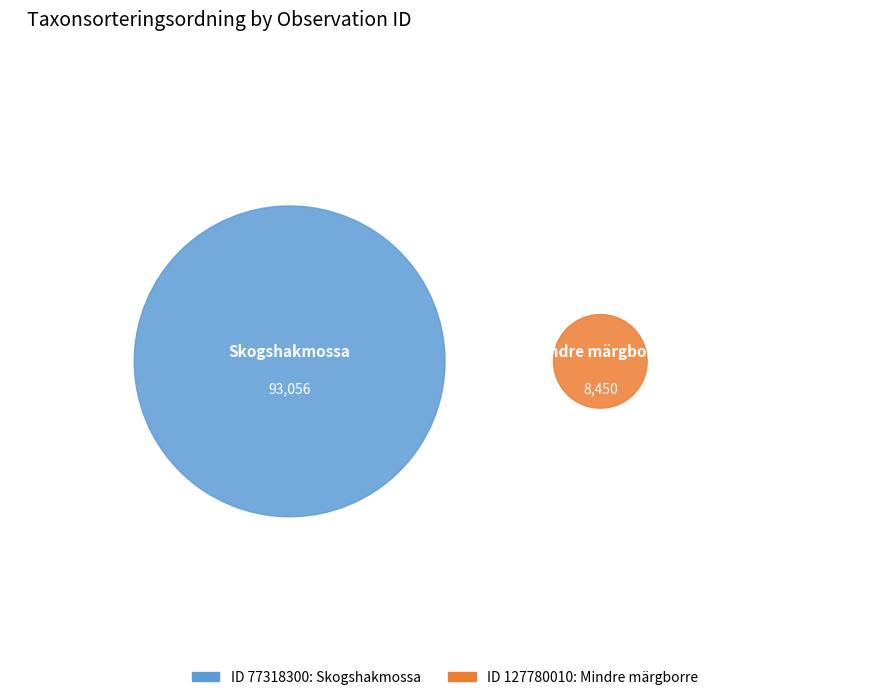

To the nearest percent, what is the difference between the largest and smallest slice percentages?

83%